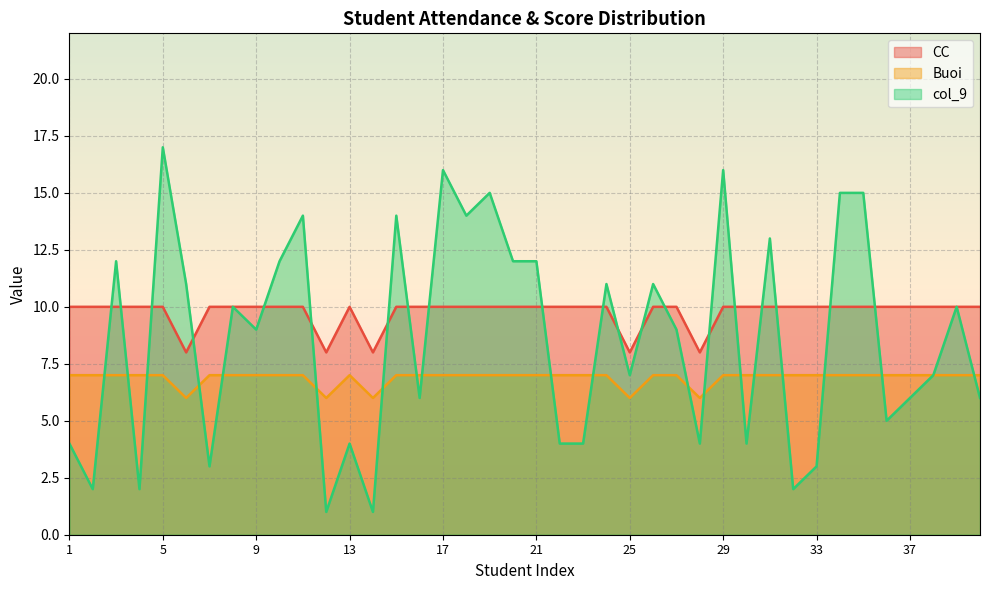

Reading right to left, transcribe all the data shown in this chart.

CC: 10	10	10	10	10	10	10	10	10	10	10	10	8	10	10	8	10	10	10	10	10	10	10	10	10	10	8	10	8	10	10	10	10	10	8	10	10	10	10	10
Buoi: 7	7	7	7	7	7	7	7	7	7	7	7	6	7	7	6	7	7	7	7	7	7	7	7	7	7	6	7	6	7	7	7	7	7	6	7	7	7	7	7
col_9: 6	10	7	6	5	15	15	3	2	13	4	16	4	9	11	7	11	4	4	12	12	15	14	16	6	14	1	4	1	14	12	9	10	3	11	17	2	12	2	4